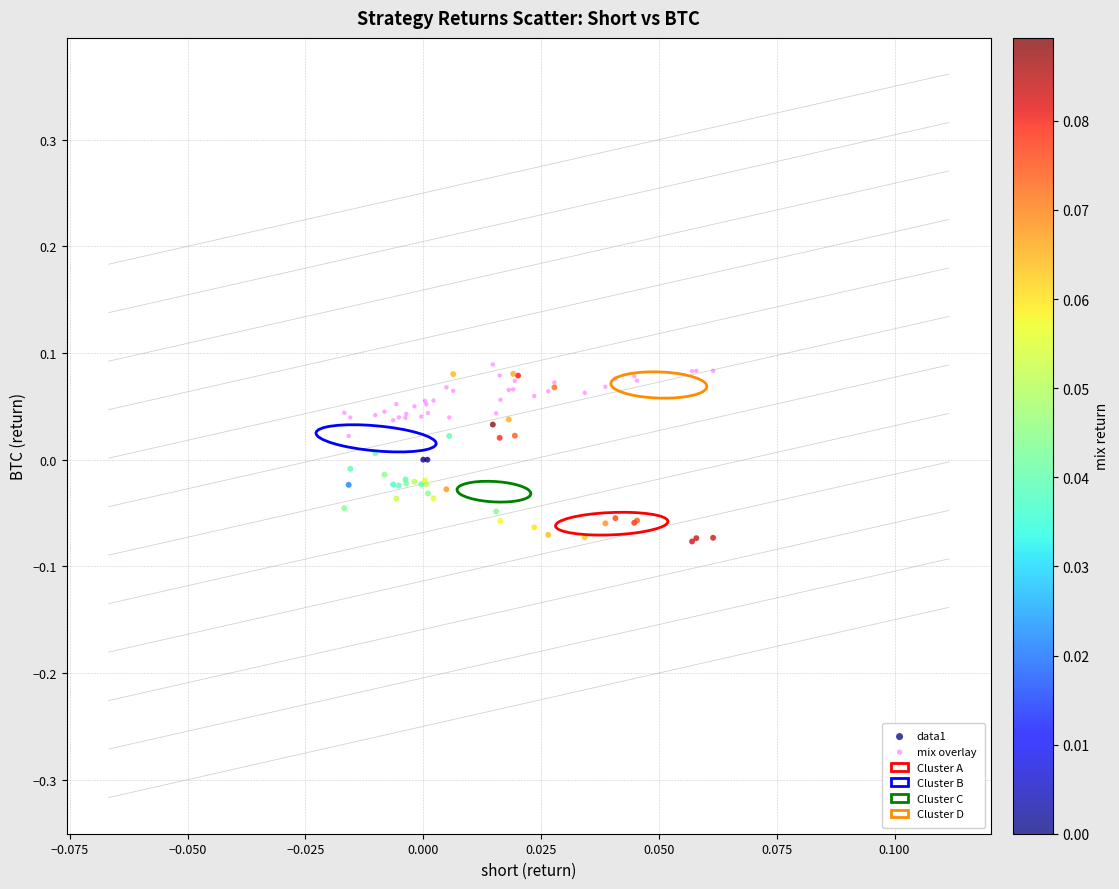

Which series contains the highest Y value?

mix overlay